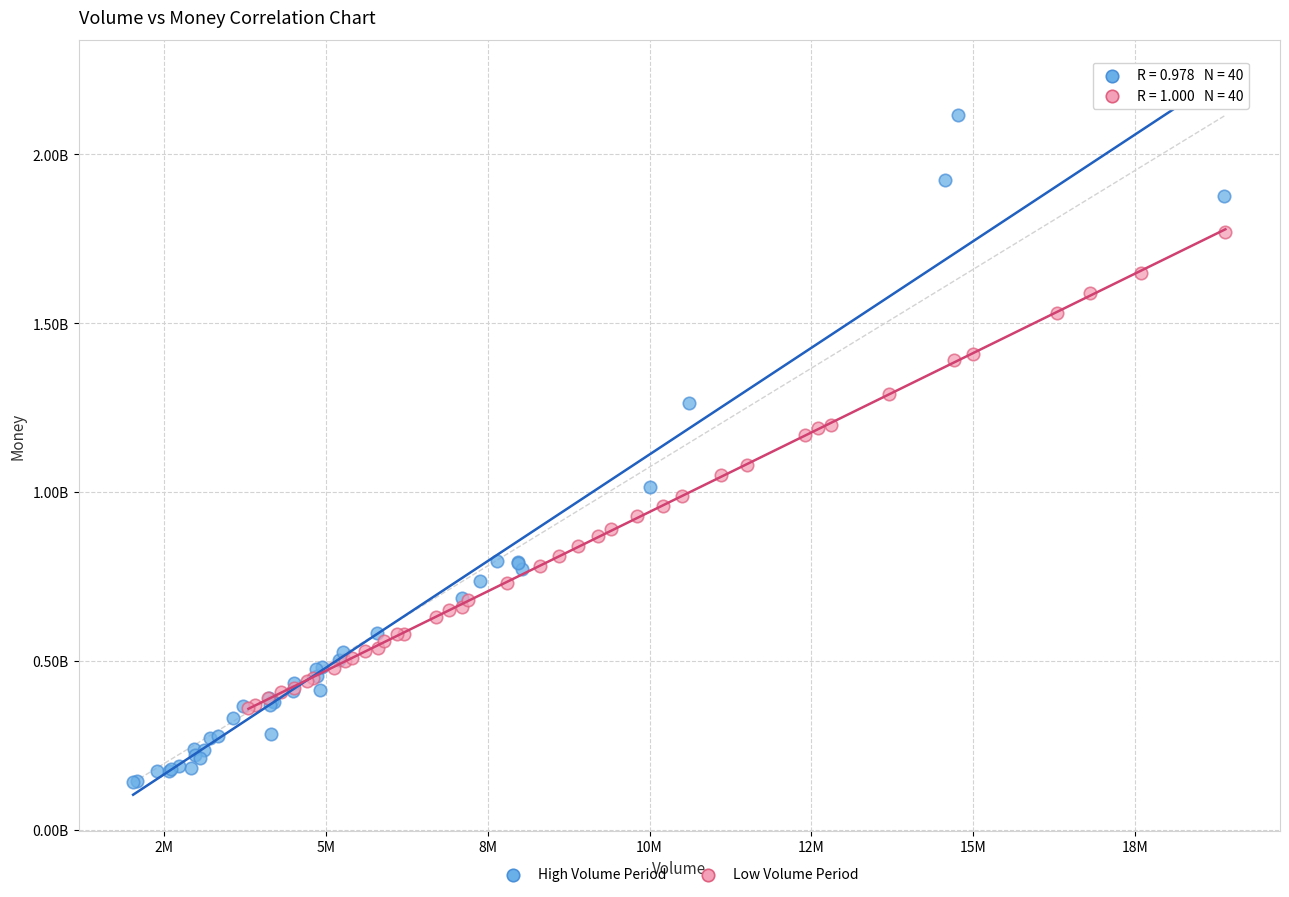

What are all the series names shown in the legend?

High Volume Period, Low Volume Period